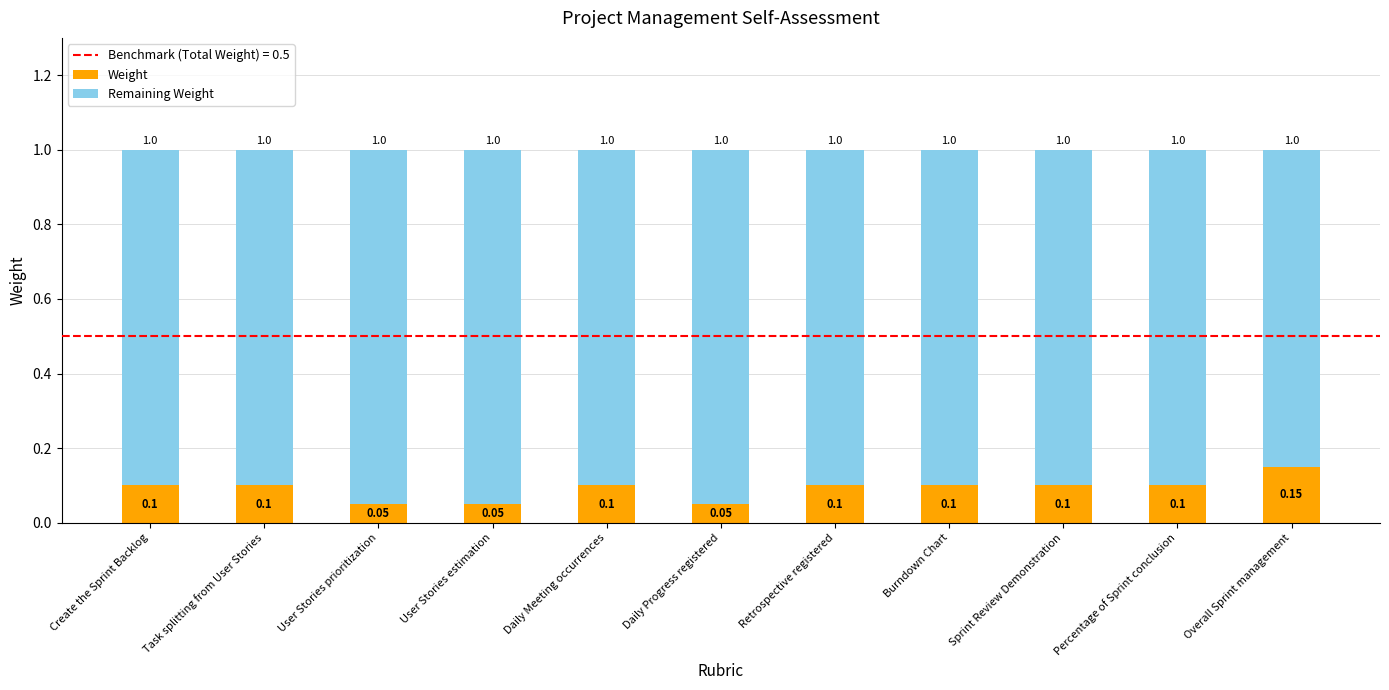

How many bars are there in total?

11